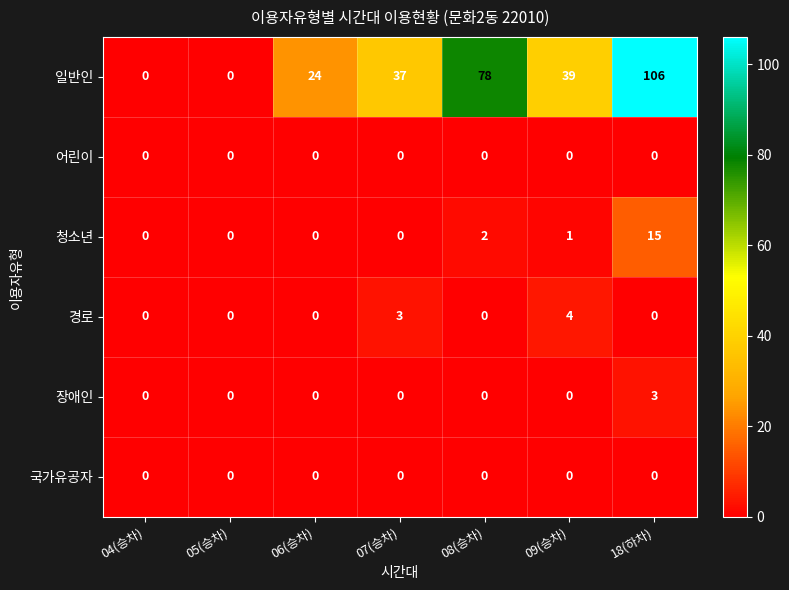

What is the maximum value shown in the chart?

106